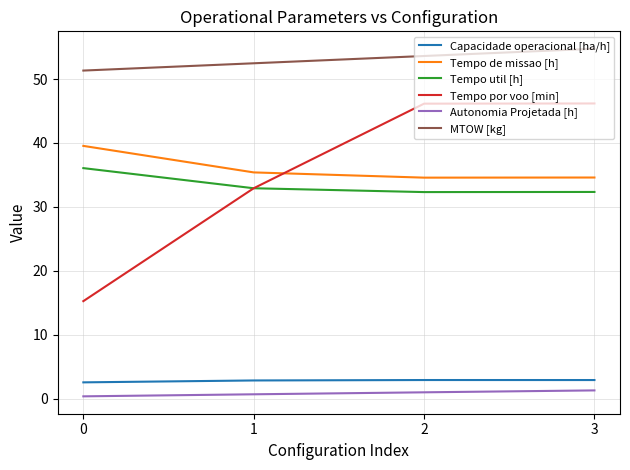

Does the chart display data point markers on the line(s)?

No